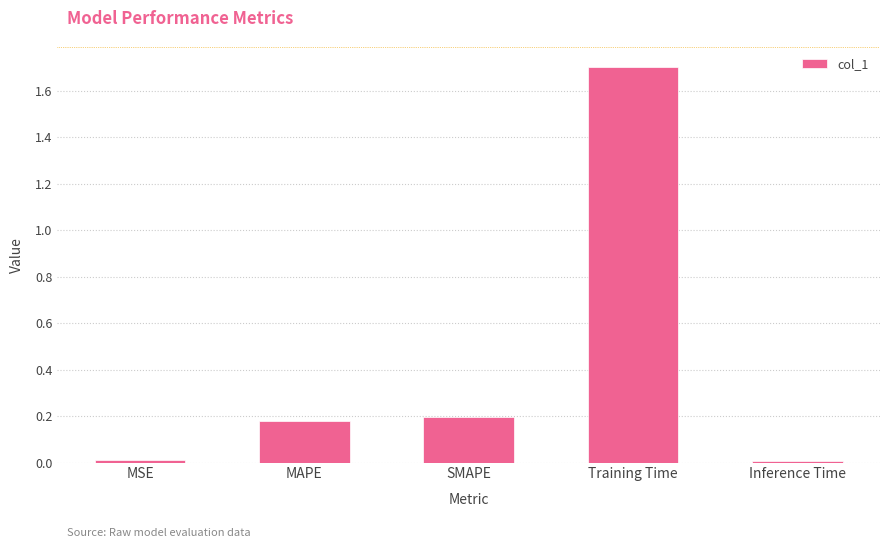

What is the maximum value shown in the chart?

1.7